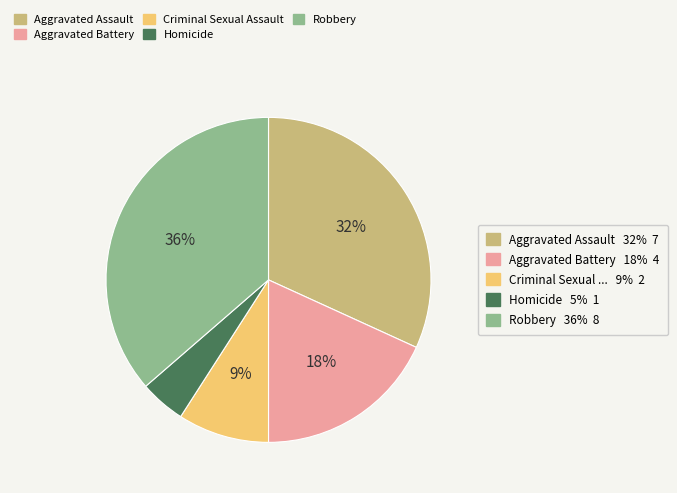

Do Aggravated Battery and Criminal Sexual Assault together represent more than half of the pie?

No